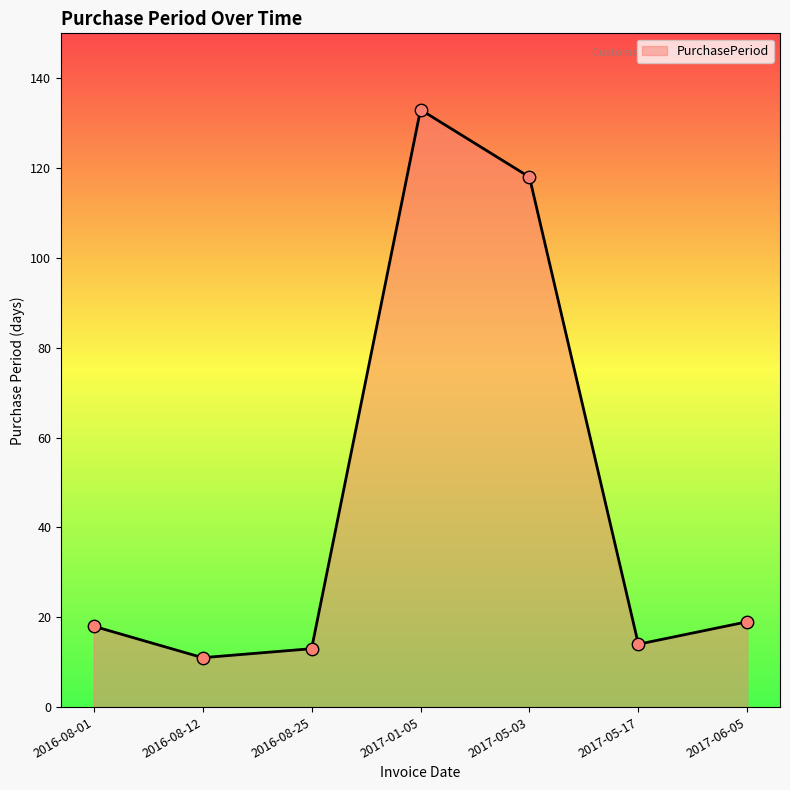

What is the change in value from 2016-08-12 to 2016-08-25?

+2